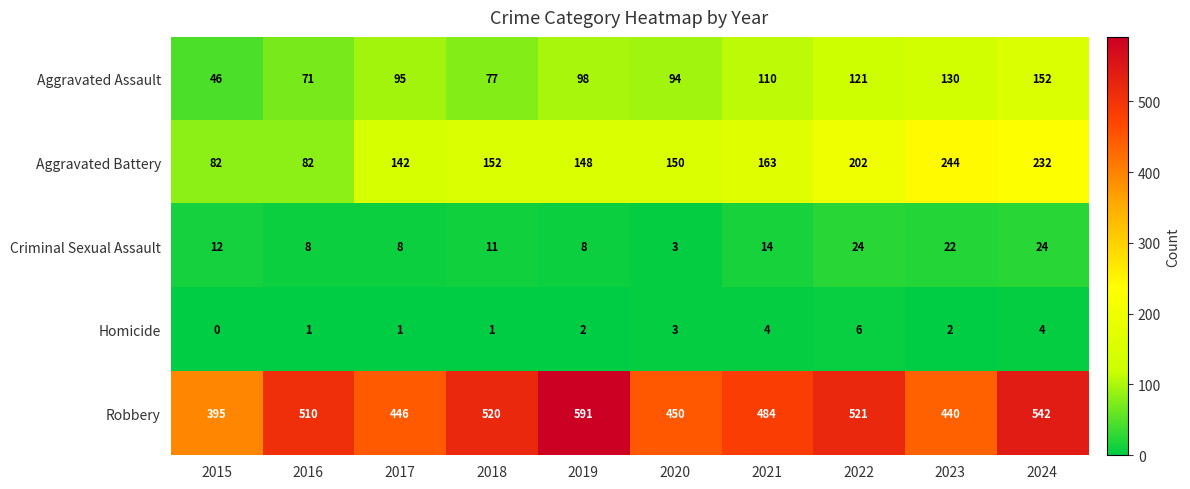

What is the sum of all Homicide values?

24